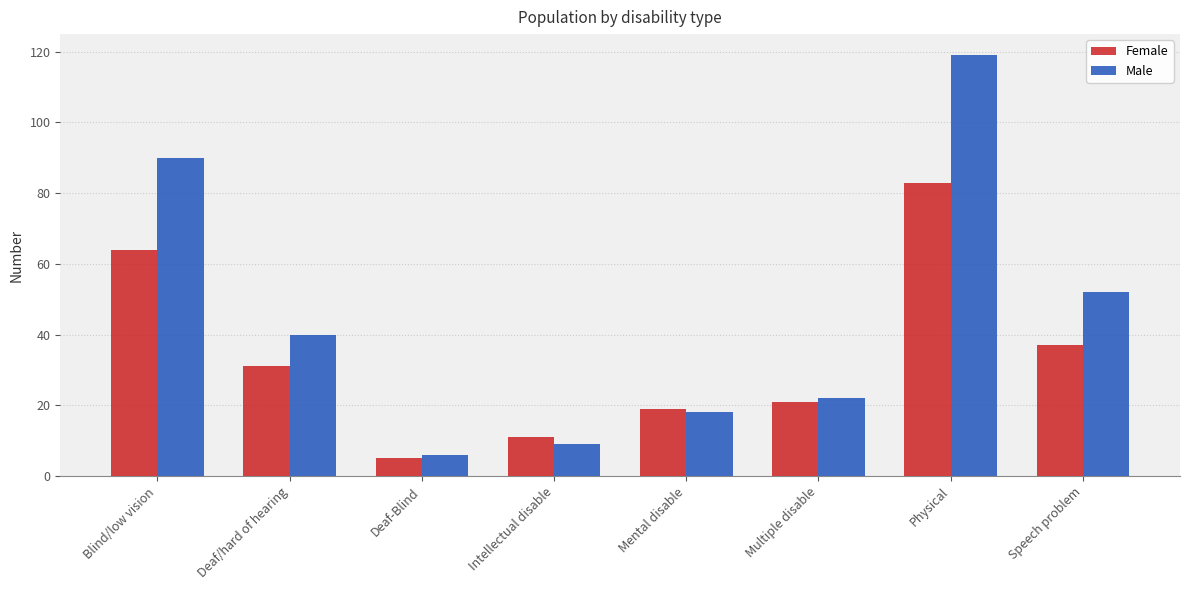

Are the bars horizontal?

No